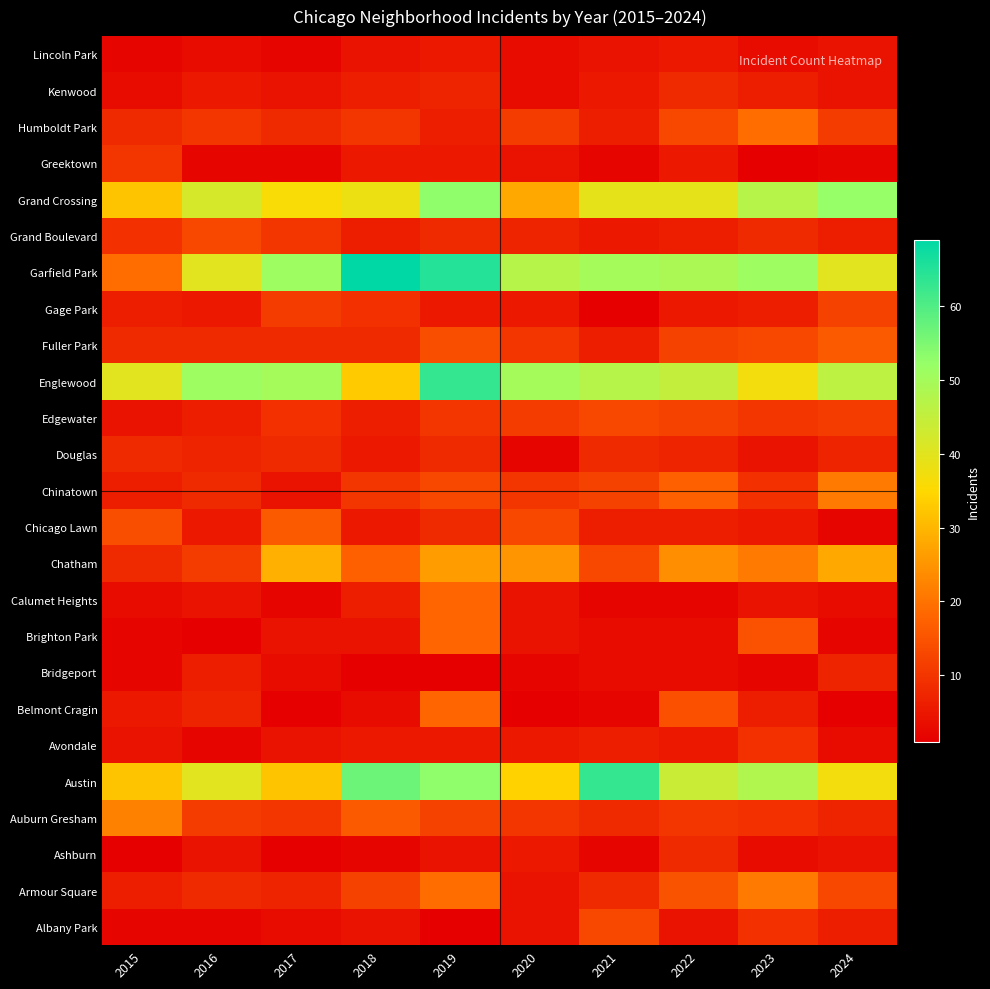

Reading right to left, transcribe all the data shown in this chart.

Albany Park: 2024=6.0	2023=9.0	2022=4.0	2021=13.1	2020=4.0	2019=1.0	2018=4.0	2017=3.0	2016=2.0	2015=2.0
Armour Square: 2024=13.0	2023=21.0	2022=15.0	2021=8.0	2020=4.0	2019=19.0	2018=12.0	2017=7.0	2016=8.0	2015=6.0
Ashburn: 2024=4.0	2023=3.0	2022=8.0	2021=2.0	2020=5.0	2019=4.0	2018=2.0	2017=1.0	2016=4.0	2015=1.0
Auburn Gresham: 2024=7.0	2023=9.0	2022=10.0	2021=8.0	2020=10.0	2019=12.0	2018=16.0	2017=10.0	2016=11.0	2015=22.0
Austin: 2024=37.0	2023=48.0	2022=44.0	2021=63.0	2020=34.0	2019=53.0	2018=57.0	2017=32.0	2016=40.0	2015=32.0
Avondale: 2024=3.0	2023=9.0	2022=5.0	2021=6.0	2020=5.0	2019=5.0	2018=5.0	2017=4.0	2016=2.0	2015=4.0
Belmont Cragin: 2024=1.0	2023=6.0	2022=14.5	2021=2.0	2020=1.0	2019=17.8	2018=3.0	2017=1.0	2016=7.0	2015=5.0
Bridgeport: 2024=7.0	2023=2.0	2022=3.0	2021=3.0	2020=2.0	2019=1.0	2018=1.0	2017=3.0	2016=6.0	2015=2.0
Brighton Park: 2024=2.0	2023=14.6	2022=3.0	2021=3.0	2020=4.0	2019=17.8	2018=4.0	2017=4.0	2016=1.0	2015=2.0
Calumet Heights: 2024=3.0	2023=4.0	2022=2.0	2021=2.0	2020=4.0	2019=17.8	2018=6.0	2017=2.0	2016=4.0	2015=3.0
Chatham: 2024=28.0	2023=21.0	2022=24.0	2021=13.0	2020=25.0	2019=26.0	2018=17.0	2017=29.0	2016=11.0	2015=8.0
Chicago Lawn: 2024=2.0	2023=5.0	2022=6.0	2021=6.0	2020=13.0	2019=8.0	2018=5.0	2017=16.0	2016=5.0	2015=14.0
Chinatown: 2024=21.0	2023=9.0	2022=17.0	2021=12.0	2020=10.0	2019=13.0	2018=10.0	2017=4.0	2016=8.0	2015=6.0
Douglas: 2024=7.0	2023=4.0	2022=7.0	2021=8.0	2020=2.0	2019=8.0	2018=5.0	2017=8.0	2016=7.0	2015=8.0
Edgewater: 2024=11.0	2023=10.0	2022=12.0	2021=13.0	2020=11.0	2019=10.0	2018=6.0	2017=9.0	2016=6.0	2015=4.0
Englewood: 2024=46.0	2023=37.0	2022=45.0	2021=47.0	2020=50.0	2019=63.0	2018=33.0	2017=50.0	2016=51.0	2015=40.0
Fuller Park: 2024=16.0	2023=13.0	2022=12.0	2021=6.0	2020=10.0	2019=14.0	2018=8.0	2017=8.0	2016=8.0	2015=8.0
Gage Park: 2024=12.0	2023=6.0	2022=5.0	2021=1.0	2020=5.0	2019=5.0	2018=9.0	2017=11.0	2016=5.0	2015=6.0
Garfield Park: 2024=40.0	2023=51.0	2022=49.0	2021=50.0	2020=47.0	2019=65.0	2018=69.0	2017=51.0	2016=40.0	2015=19.0
Grand Boulevard: 2024=6.0	2023=8.0	2022=6.0	2021=5.0	2020=7.0	2019=8.0	2018=6.0	2017=10.0	2016=13.0	2015=9.0
Grand Crossing: 2024=52.0	2023=47.0	2022=39.0	2021=39.0	2020=28.0	2019=53.0	2018=38.0	2017=36.0	2016=42.0	2015=32.0
Greektown: 2024=2.0	2023=1.0	2022=5.0	2021=2.0	2020=4.0	2019=5.0	2018=5.0	2017=2.0	2016=2.0	2015=10.2
Humboldt Park: 2024=11.0	2023=19.0	2022=13.0	2021=6.0	2020=11.0	2019=6.0	2018=10.0	2017=8.0	2016=10.0	2015=8.0
Kenwood: 2024=4.0	2023=6.0	2022=8.0	2021=5.0	2020=3.0	2019=7.0	2018=6.0	2017=4.0	2016=5.0	2015=3.0
Lincoln Park: 2024=4.0	2023=3.0	2022=5.0	2021=4.0	2020=3.0	2019=5.0	2018=4.0	2017=2.0	2016=3.0	2015=2.0